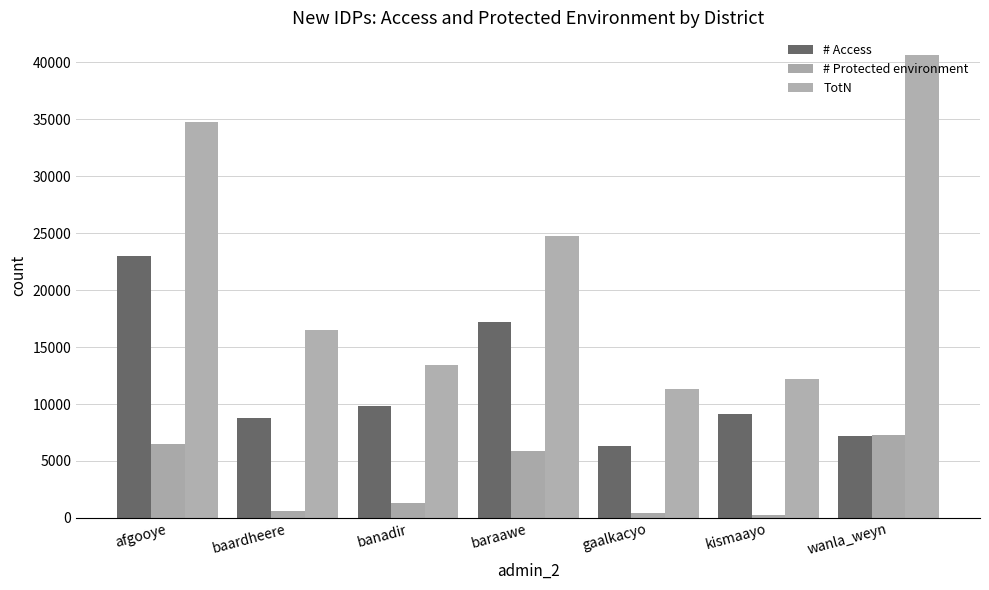

Between afgooye and wanla_weyn, which is larger?

afgooye